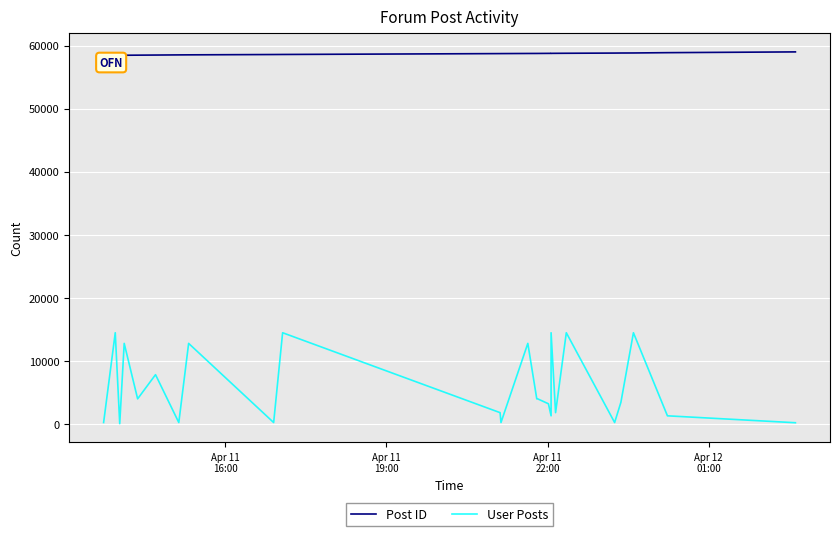

True or false: Post ID and User Posts intersect in this chart.

False